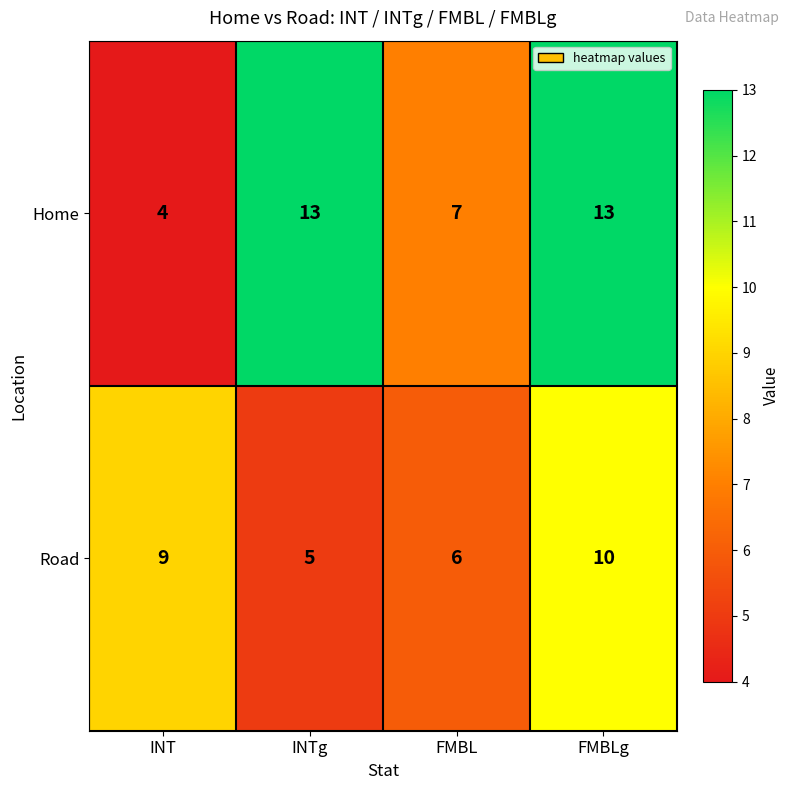

What is the spread (max minus min) of values at FMBL?

1